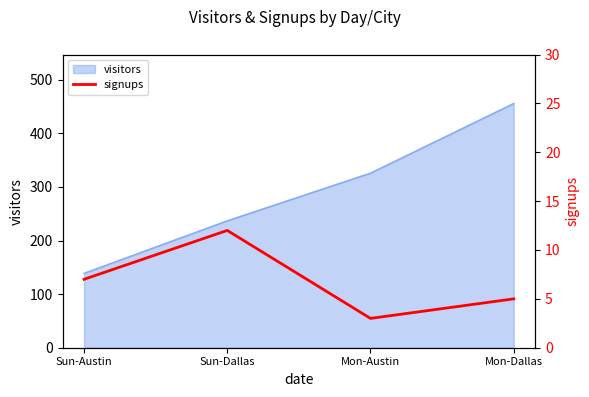

At which label does the data first exceed 7?

Sun-Dallas